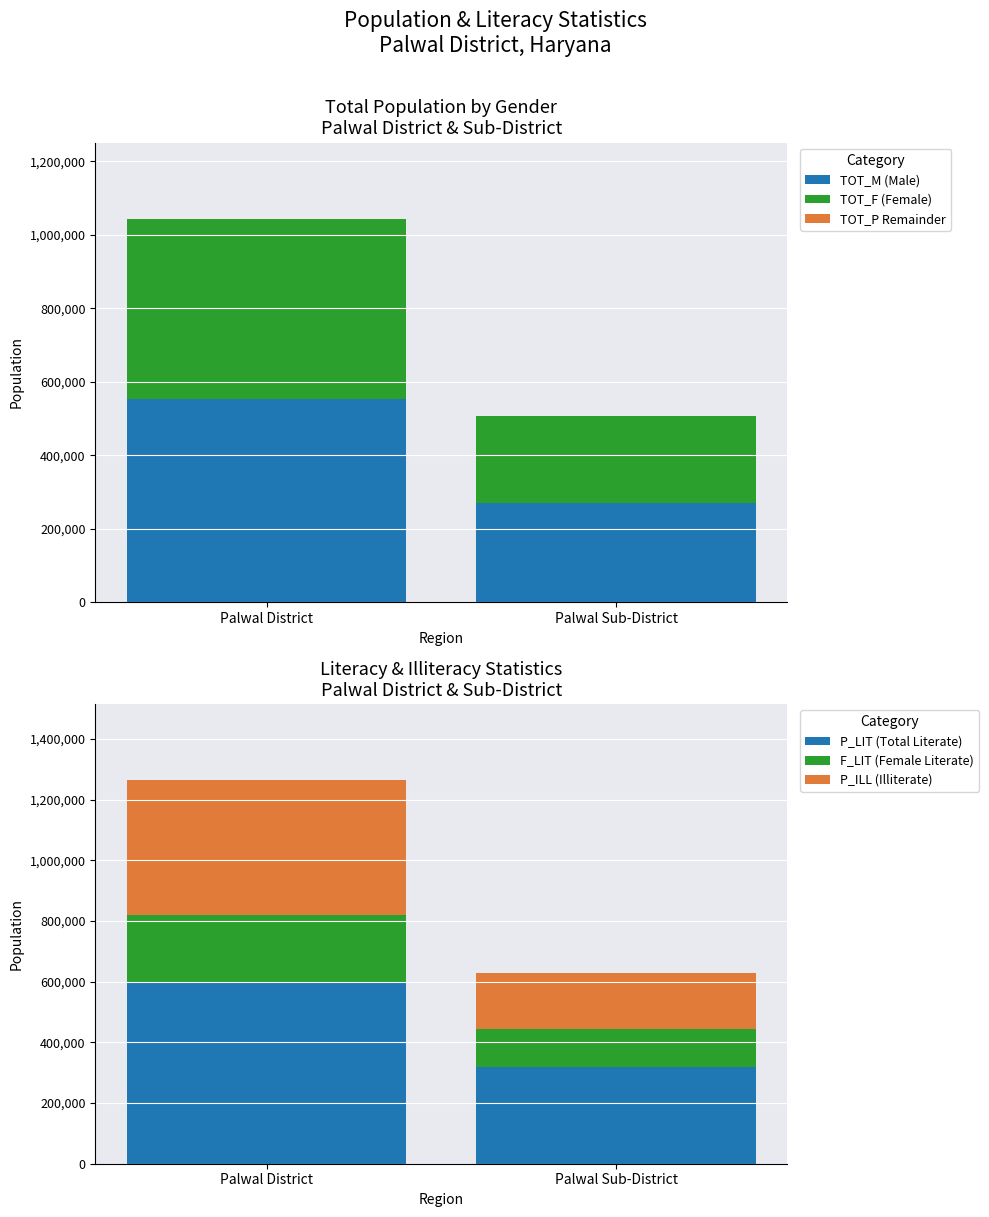

At which category is the sum across all series the highest?

Palwal District